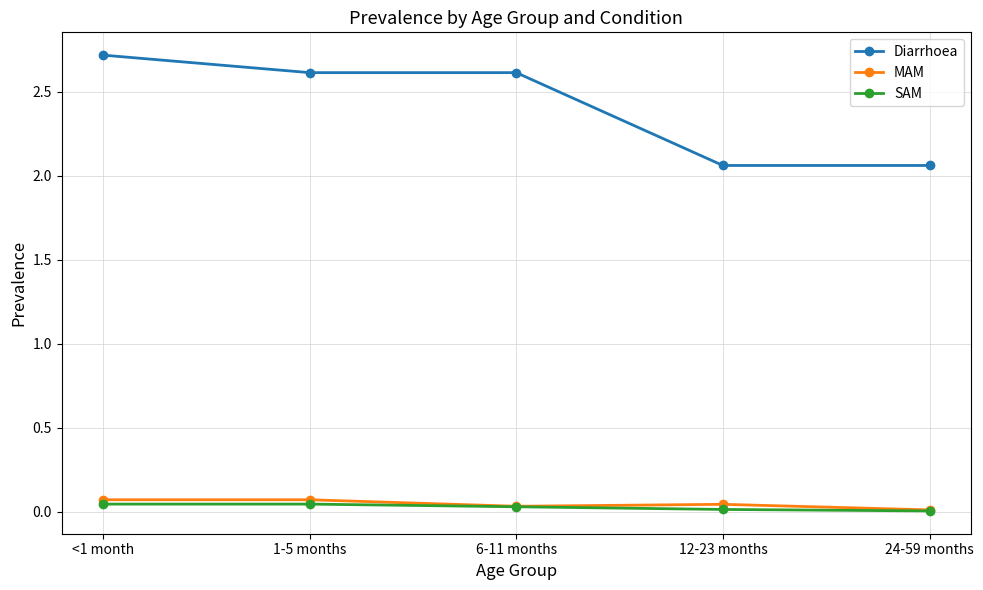

The SAM series shows 0.0 at 1-5 months. True or false?

True